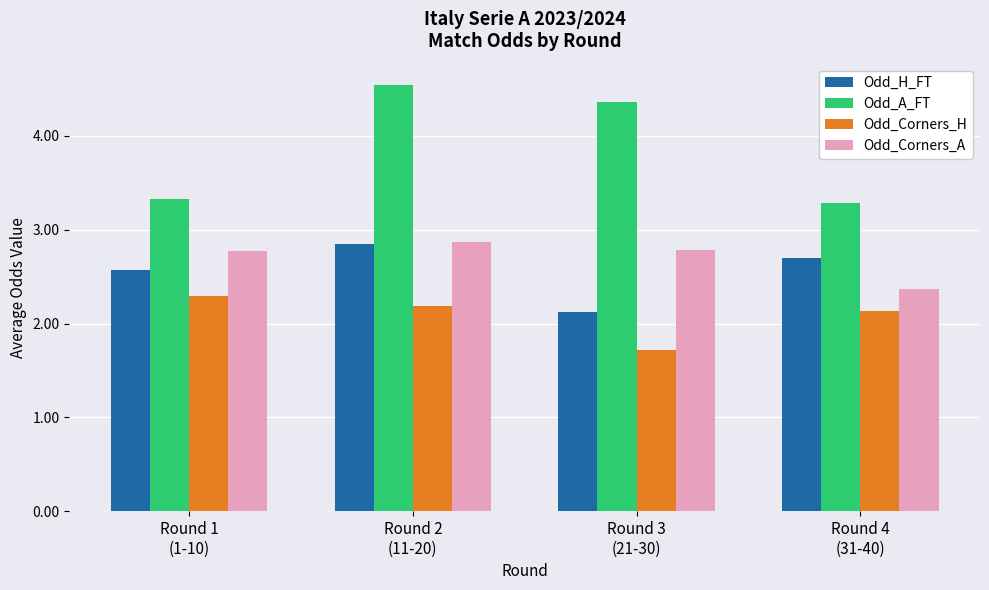

Which series has the largest total across all categories?

Odd_A_FT